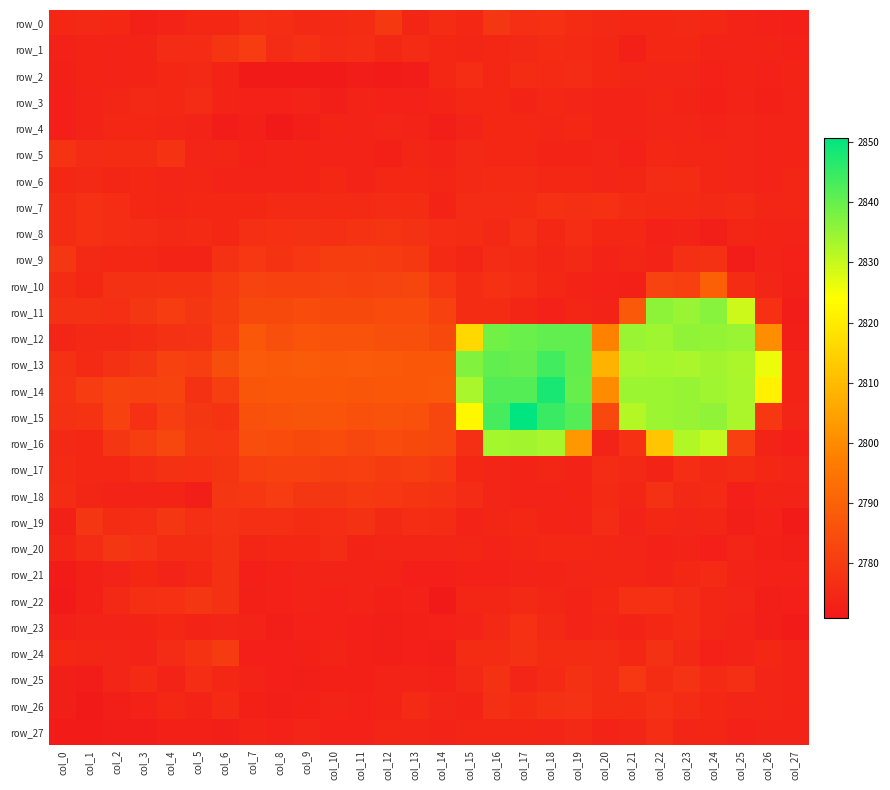

Reading left to right, extract all data points from this chart.

row_0: col_0=2774.8	col_1=2775.2	col_2=2774.8	col_3=2773.0	col_4=2773.5	col_5=2774.8	col_6=2774.8	col_7=2776.8	col_8=2776.5	col_9=2775.2	col_10=2775.5	col_11=2776.2	col_12=2779.2	col_13=2774.5	col_14=2776.2	col_15=2774.8	col_16=2778.8	col_17=2776.8	col_18=2777.0	col_19=2776.2	col_20=2775.2	col_21=2775.0	col_22=2775.0	col_23=2775.2	col_24=2774.8	col_25=2773.5	col_26=2773.2	col_27=2772.8
row_1: col_0=2773.2	col_1=2774.0	col_2=2773.8	col_3=2774.0	col_4=2775.8	col_5=2775.8	col_6=2778.2	col_7=2780.2	col_8=2775.8	col_9=2777.0	col_10=2775.8	col_11=2776.5	col_12=2775.0	col_13=2776.0	col_14=2775.0	col_15=2774.5	col_16=2775.0	col_17=2775.2	col_18=2776.2	col_19=2775.5	col_20=2775.0	col_21=2773.0	col_22=2774.8	col_23=2775.0	col_24=2773.5	col_25=2773.8	col_26=2774.0	col_27=2773.2
row_2: col_0=2773.0	col_1=2774.0	col_2=2773.8	col_3=2774.0	col_4=2774.8	col_5=2775.2	col_6=2774.0	col_7=2771.0	col_8=2771.2	col_9=2771.2	col_10=2771.2	col_11=2772.0	col_12=2771.8	col_13=2772.0	col_14=2774.8	col_15=2776.5	col_16=2774.8	col_17=2776.0	col_18=2775.5	col_19=2775.8	col_20=2775.0	col_21=2774.5	col_22=2774.2	col_23=2774.2	col_24=2773.2	col_25=2774.0	col_26=2773.2	col_27=2774.0
row_3: col_0=2772.8	col_1=2773.8	col_2=2774.5	col_3=2775.2	col_4=2774.8	col_5=2775.8	col_6=2774.0	col_7=2773.2	col_8=2773.2	col_9=2773.5	col_10=2772.5	col_11=2773.5	col_12=2773.2	col_13=2773.2	col_14=2774.0	col_15=2775.0	col_16=2775.0	col_17=2774.0	col_18=2774.8	col_19=2774.2	col_20=2773.5	col_21=2773.5	col_22=2774.5	col_23=2774.0	col_24=2773.0	col_25=2773.5	col_26=2773.0	col_27=2773.8
row_4: col_0=2772.8	col_1=2773.8	col_2=2774.8	col_3=2775.0	col_4=2774.2	col_5=2773.8	col_6=2772.0	col_7=2773.0	col_8=2771.5	col_9=2772.5	col_10=2774.0	col_11=2773.8	col_12=2774.2	col_13=2773.8	col_14=2772.2	col_15=2773.8	col_16=2775.0	col_17=2775.0	col_18=2774.5	col_19=2774.8	col_20=2773.8	col_21=2773.8	col_22=2774.2	col_23=2774.2	col_24=2773.5	col_25=2774.2	col_26=2773.8	col_27=2773.5
row_5: col_0=2778.0	col_1=2775.8	col_2=2776.2	col_3=2776.0	col_4=2778.0	col_5=2774.2	col_6=2774.5	col_7=2773.2	col_8=2773.5	col_9=2774.0	col_10=2773.8	col_11=2773.8	col_12=2773.0	col_13=2774.5	col_14=2773.5	col_15=2775.2	col_16=2775.0	col_17=2775.0	col_18=2774.0	col_19=2774.0	col_20=2774.2	col_21=2773.2	col_22=2774.8	col_23=2774.5	col_24=2774.5	col_25=2774.2	col_26=2773.8	col_27=2774.0
row_6: col_0=2775.0	col_1=2775.2	col_2=2774.5	col_3=2774.8	col_4=2774.2	col_5=2774.5	col_6=2773.8	col_7=2773.8	col_8=2773.5	col_9=2774.0	col_10=2774.8	col_11=2773.5	col_12=2774.8	col_13=2775.0	col_14=2774.5	col_15=2775.2	col_16=2775.5	col_17=2775.5	col_18=2774.8	col_19=2774.8	col_20=2774.2	col_21=2774.5	col_22=2775.8	col_23=2776.0	col_24=2774.5	col_25=2774.2	col_26=2773.8	col_27=2774.5
row_7: col_0=2776.0	col_1=2777.0	col_2=2776.5	col_3=2775.0	col_4=2774.5	col_5=2775.0	col_6=2775.0	col_7=2775.0	col_8=2775.5	col_9=2775.5	col_10=2775.5	col_11=2775.5	col_12=2775.8	col_13=2776.2	col_14=2774.0	col_15=2775.8	col_16=2775.8	col_17=2776.0	col_18=2777.0	col_19=2776.8	col_20=2777.0	col_21=2776.0	col_22=2775.5	col_23=2775.5	col_24=2775.2	col_25=2775.5	col_26=2774.5	col_27=2774.5
row_8: col_0=2776.0	col_1=2777.0	col_2=2776.5	col_3=2775.8	col_4=2775.2	col_5=2775.5	col_6=2774.8	col_7=2776.8	col_8=2777.0	col_9=2777.5	col_10=2776.8	col_11=2778.0	col_12=2778.2	col_13=2777.2	col_14=2776.5	col_15=2776.0	col_16=2775.2	col_17=2776.8	col_18=2775.0	col_19=2776.5	col_20=2775.0	col_21=2774.8	col_22=2773.2	col_23=2773.5	col_24=2772.5	col_25=2774.5	col_26=2774.0	col_27=2773.8
row_9: col_0=2778.5	col_1=2775.2	col_2=2774.8	col_3=2774.8	col_4=2774.0	col_5=2774.0	col_6=2777.5	col_7=2779.0	col_8=2778.0	col_9=2779.0	col_10=2780.5	col_11=2780.5	col_12=2780.0	col_13=2779.2	col_14=2775.5	col_15=2774.5	col_16=2775.8	col_17=2775.5	col_18=2774.5	col_19=2775.2	col_20=2773.5	col_21=2774.5	col_22=2773.5	col_23=2776.8	col_24=2777.5	col_25=2772.0	col_26=2773.8	col_27=2773.2
row_10: col_0=2776.2	col_1=2774.8	col_2=2777.2	col_3=2777.2	col_4=2778.0	col_5=2778.0	col_6=2779.8	col_7=2782.0	col_8=2781.8	col_9=2781.5	col_10=2782.0	col_11=2781.8	col_12=2782.0	col_13=2782.8	col_14=2779.0	col_15=2776.0	col_16=2777.0	col_17=2776.5	col_18=2774.8	col_19=2774.0	col_20=2773.2	col_21=2773.0	col_22=2782.0	col_23=2781.2	col_24=2789.5	col_25=2776.2	col_26=2774.2	col_27=2773.0
row_11: col_0=2777.5	col_1=2777.5	col_2=2776.8	col_3=2778.5	col_4=2780.2	col_5=2778.5	col_6=2780.5	col_7=2783.8	col_8=2783.8	col_9=2784.2	col_10=2783.5	col_11=2783.8	col_12=2784.2	col_13=2784.2	col_14=2781.5	col_15=2776.2	col_16=2776.2	col_17=2774.5	col_18=2773.2	col_19=2774.5	col_20=2773.5	col_21=2787.8	col_22=2836.0	col_23=2834.8	col_24=2836.5	col_25=2829.5	col_26=2777.0	col_27=2772.0
row_12: col_0=2774.2	col_1=2775.2	col_2=2775.2	col_3=2776.2	col_4=2777.2	col_5=2777.8	col_6=2781.0	col_7=2787.2	col_8=2785.2	col_9=2786.5	col_10=2786.0	col_11=2786.2	col_12=2785.2	col_13=2785.2	col_14=2783.8	col_15=2816.0	col_16=2838.8	col_17=2839.8	col_18=2840.8	col_19=2840.5	col_20=2798.0	col_21=2834.8	col_22=2834.0	col_23=2835.5	col_24=2835.2	col_25=2834.8	col_26=2800.5	col_27=2772.5
row_13: col_0=2777.0	col_1=2775.5	col_2=2777.5	col_3=2778.8	col_4=2781.5	col_5=2780.8	col_6=2784.8	col_7=2788.0	col_8=2787.8	col_9=2788.2	col_10=2787.8	col_11=2788.0	col_12=2787.8	col_13=2787.5	col_14=2787.2	col_15=2837.2	col_16=2840.8	col_17=2840.0	col_18=2843.8	col_19=2840.2	col_20=2808.2	col_21=2833.0	col_22=2833.5	col_23=2833.2	col_24=2833.8	col_25=2832.8	col_26=2826.0	col_27=2774.0
row_14: col_0=2777.8	col_1=2780.2	col_2=2782.2	col_3=2781.5	col_4=2782.2	col_5=2777.5	col_6=2780.8	col_7=2787.0	col_8=2787.2	col_9=2787.5	col_10=2787.5	col_11=2787.0	col_12=2787.5	col_13=2787.5	col_14=2787.8	col_15=2833.0	col_16=2842.0	col_17=2841.8	col_18=2848.0	col_19=2840.0	col_20=2800.0	col_21=2834.2	col_22=2834.5	col_23=2835.0	col_24=2834.0	col_25=2833.2	col_26=2821.2	col_27=2774.0
row_15: col_0=2777.5	col_1=2778.0	col_2=2781.8	col_3=2777.0	col_4=2780.8	col_5=2778.8	col_6=2778.0	col_7=2785.5	col_8=2786.0	col_9=2786.8	col_10=2786.5	col_11=2785.5	col_12=2786.0	col_13=2785.8	col_14=2783.0	col_15=2822.5	col_16=2843.5	col_17=2850.8	col_18=2844.8	col_19=2841.8	col_20=2783.2	col_21=2831.8	col_22=2834.5	col_23=2835.0	col_24=2835.5	col_25=2832.8	col_26=2779.0	col_27=2774.2
row_16: col_0=2775.2	col_1=2775.0	col_2=2778.8	col_3=2780.8	col_4=2783.0	col_5=2779.2	col_6=2779.0	col_7=2784.5	col_8=2784.2	col_9=2783.5	col_10=2784.2	col_11=2783.0	col_12=2784.2	col_13=2783.8	col_14=2783.0	col_15=2776.8	col_16=2833.5	col_17=2833.8	col_18=2833.2	col_19=2802.8	col_20=2773.5	col_21=2777.0	col_22=2812.2	col_23=2832.2	col_24=2830.2	col_25=2781.2	col_26=2773.5	col_27=2772.8
row_17: col_0=2775.5	col_1=2774.8	col_2=2775.0	col_3=2775.8	col_4=2777.5	col_5=2777.0	col_6=2778.2	col_7=2781.2	col_8=2781.8	col_9=2781.8	col_10=2780.8	col_11=2781.0	col_12=2780.0	col_13=2780.8	col_14=2779.5	col_15=2775.0	col_16=2774.2	col_17=2774.0	col_18=2774.5	col_19=2773.5	col_20=2775.8	col_21=2775.2	col_22=2774.0	col_23=2776.5	col_24=2775.2	col_25=2776.2	col_26=2774.8	col_27=2774.2
row_18: col_0=2776.0	col_1=2774.5	col_2=2773.5	col_3=2773.8	col_4=2774.0	col_5=2772.2	col_6=2778.5	col_7=2779.0	col_8=2780.2	col_9=2778.8	col_10=2778.8	col_11=2779.5	col_12=2779.0	col_13=2778.2	col_14=2778.0	col_15=2775.8	col_16=2774.2	col_17=2773.8	col_18=2773.5	col_19=2774.0	col_20=2775.5	col_21=2774.5	col_22=2777.2	col_23=2775.2	col_24=2775.5	col_25=2772.8	col_26=2774.0	col_27=2773.5
row_19: col_0=2773.0	col_1=2778.5	col_2=2776.0	col_3=2776.5	col_4=2778.8	col_5=2776.8	col_6=2777.8	col_7=2776.8	col_8=2776.8	col_9=2776.0	col_10=2776.5	col_11=2777.2	col_12=2775.2	col_13=2776.5	col_14=2776.0	col_15=2773.8	col_16=2774.5	col_17=2774.8	col_18=2774.0	col_19=2773.5	col_20=2775.8	col_21=2773.8	col_22=2775.0	col_23=2774.2	col_24=2774.5	col_25=2772.5	col_26=2773.2	col_27=2771.8
row_20: col_0=2774.5	col_1=2775.8	col_2=2778.8	col_3=2777.8	col_4=2776.2	col_5=2776.2	col_6=2777.5	col_7=2774.5	col_8=2774.8	col_9=2774.8	col_10=2775.8	col_11=2774.0	col_12=2774.2	col_13=2774.2	col_14=2774.2	col_15=2774.5	col_16=2773.5	col_17=2774.5	col_18=2774.8	col_19=2774.8	col_20=2774.5	col_21=2774.2	col_22=2773.2	col_23=2773.5	col_24=2772.8	col_25=2774.2	col_26=2773.0	col_27=2772.5
row_21: col_0=2771.8	col_1=2773.0	col_2=2773.5	col_3=2774.8	col_4=2773.5	col_5=2774.8	col_6=2777.5	col_7=2772.8	col_8=2773.2	col_9=2773.8	col_10=2773.8	col_11=2773.5	col_12=2774.0	col_13=2772.8	col_14=2772.8	col_15=2773.2	col_16=2773.2	col_17=2773.5	col_18=2774.0	col_19=2774.2	col_20=2774.5	col_21=2774.5	col_22=2773.8	col_23=2775.0	col_24=2775.5	col_25=2773.8	col_26=2773.2	col_27=2773.2
row_22: col_0=2771.5	col_1=2773.0	col_2=2775.2	col_3=2776.8	col_4=2777.0	col_5=2778.8	col_6=2777.5	col_7=2773.0	col_8=2773.2	col_9=2773.5	col_10=2773.2	col_11=2773.5	col_12=2773.0	col_13=2773.2	col_14=2771.2	col_15=2774.5	col_16=2774.5	col_17=2775.2	col_18=2774.5	col_19=2773.8	col_20=2775.0	col_21=2777.0	col_22=2777.0	col_23=2775.8	col_24=2774.5	col_25=2774.2	col_26=2772.2	col_27=2772.8
row_23: col_0=2773.0	col_1=2773.5	col_2=2773.8	col_3=2774.0	col_4=2774.8	col_5=2774.0	col_6=2774.2	col_7=2773.8	col_8=2772.5	col_9=2773.2	col_10=2773.2	col_11=2772.8	col_12=2772.2	col_13=2773.0	col_14=2773.2	col_15=2773.8	col_16=2775.2	col_17=2777.0	col_18=2775.2	col_19=2773.8	col_20=2774.5	col_21=2774.0	col_22=2775.0	col_23=2776.0	col_24=2774.5	col_25=2773.5	col_26=2772.2	col_27=2771.8
row_24: col_0=2774.8	col_1=2774.5	col_2=2774.2	col_3=2773.5	col_4=2775.8	col_5=2778.0	col_6=2779.8	col_7=2772.8	col_8=2772.8	col_9=2773.0	col_10=2774.0	col_11=2773.0	col_12=2772.5	col_13=2772.8	col_14=2772.5	col_15=2776.0	col_16=2776.0	col_17=2777.2	col_18=2776.2	col_19=2776.0	col_20=2775.8	col_21=2775.0	col_22=2777.2	col_23=2775.2	col_24=2773.2	col_25=2773.8	col_26=2775.0	col_27=2773.5
row_25: col_0=2772.2	col_1=2772.0	col_2=2774.2	col_3=2775.5	col_4=2773.8	col_5=2776.5	col_6=2775.0	col_7=2773.5	col_8=2772.8	col_9=2772.5	col_10=2773.0	col_11=2773.0	col_12=2773.5	col_13=2773.5	col_14=2773.2	col_15=2775.2	col_16=2777.5	col_17=2774.2	col_18=2775.5	col_19=2777.5	col_20=2775.8	col_21=2779.0	col_22=2776.0	col_23=2777.8	col_24=2775.5	col_25=2776.8	col_26=2774.2	col_27=2773.5
row_26: col_0=2772.5	col_1=2771.5	col_2=2772.5	col_3=2773.2	col_4=2774.8	col_5=2774.0	col_6=2775.5	col_7=2773.0	col_8=2772.2	col_9=2773.0	col_10=2773.8	col_11=2773.2	col_12=2774.0	col_13=2775.5	col_14=2774.2	col_15=2774.0	col_16=2776.8	col_17=2776.0	col_18=2777.2	col_19=2777.8	col_20=2776.0	col_21=2776.2	col_22=2777.0	col_23=2775.8	col_24=2775.0	col_25=2774.2	col_26=2774.5	col_27=2774.0
row_27: col_0=2771.8	col_1=2771.8	col_2=2772.0	col_3=2772.0	col_4=2773.0	col_5=2773.0	col_6=2772.5	col_7=2774.0	col_8=2773.2	col_9=2774.2	col_10=2773.2	col_11=2773.2	col_12=2774.5	col_13=2774.2	col_14=2773.5	col_15=2774.5	col_16=2774.5	col_17=2774.5	col_18=2774.2	col_19=2775.2	col_20=2773.8	col_21=2774.2	col_22=2776.5	col_23=2774.2	col_24=2774.5	col_25=2773.2	col_26=2773.5	col_27=2773.8